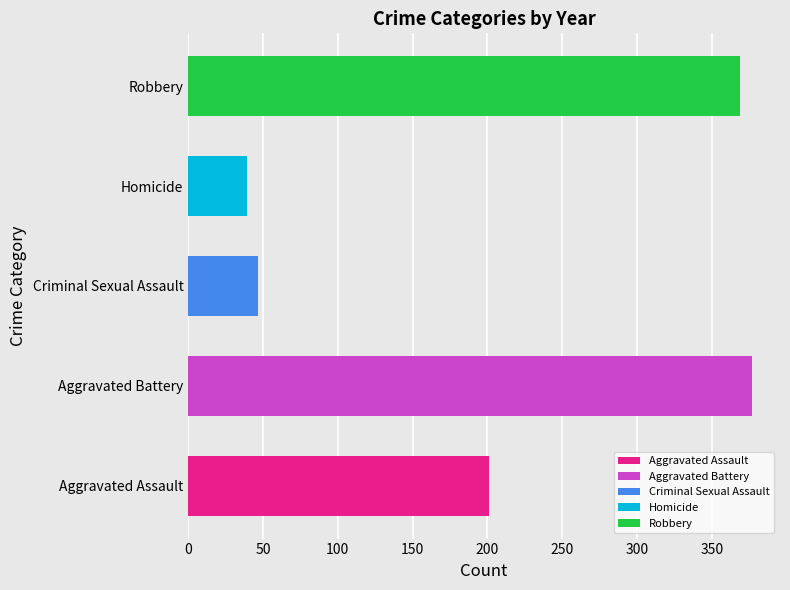

Does the chart contain any negative values?

No